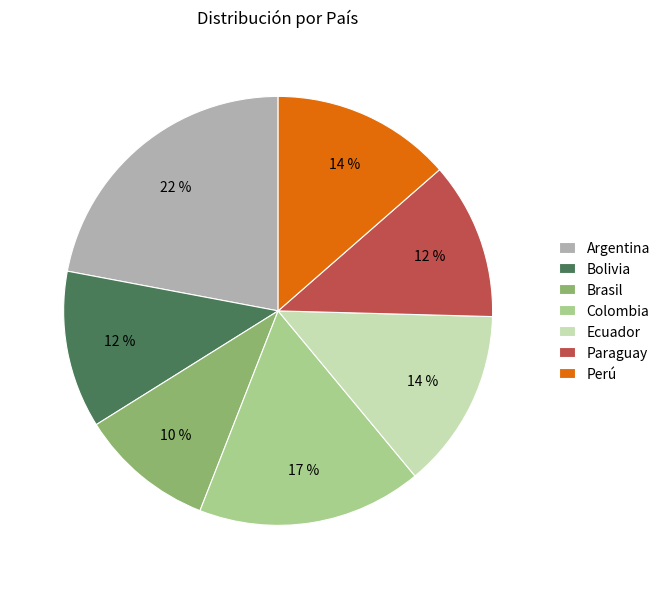

Is there any slice that represents more than half of the pie?

No